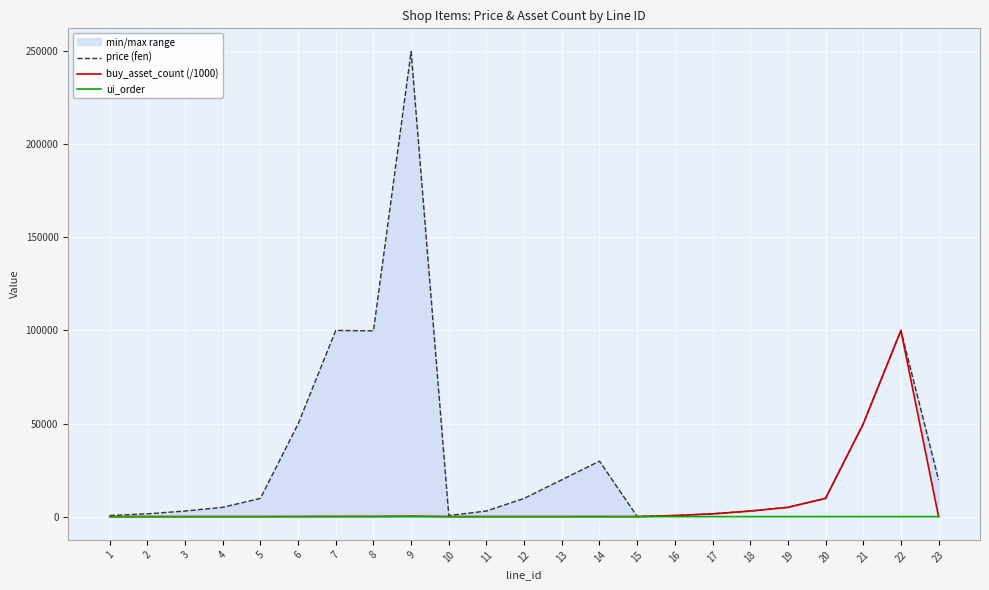

Is this an area chart (filled region under the line)?

No